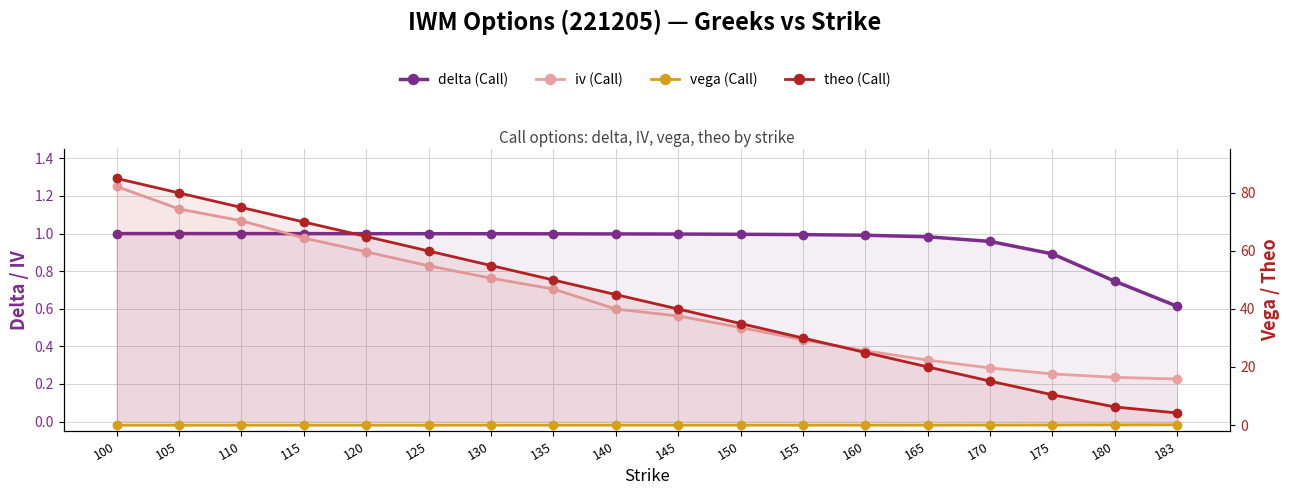

At which category is the sum across all series the highest?

100